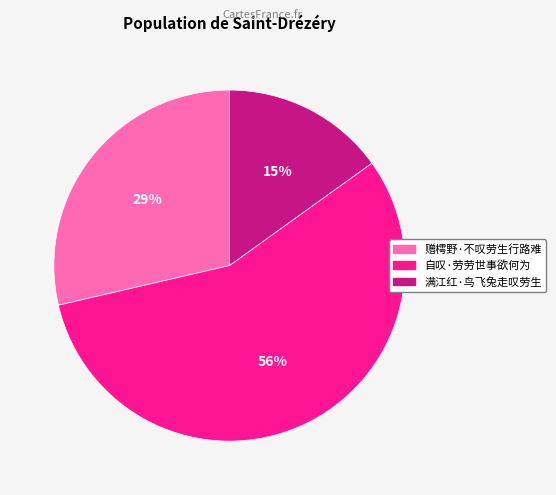

What is the largest slice in the pie chart?

自叹·劳劳世事欲何为